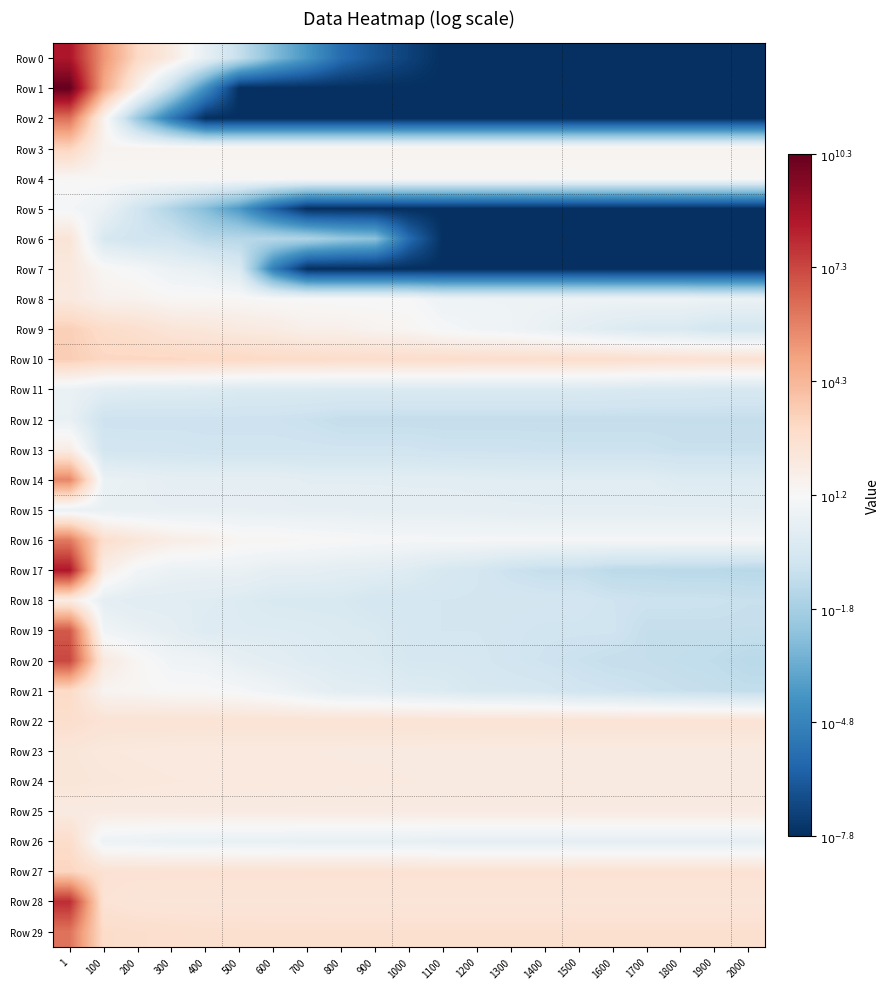

Which series has the largest range (max minus min)?

Row 1